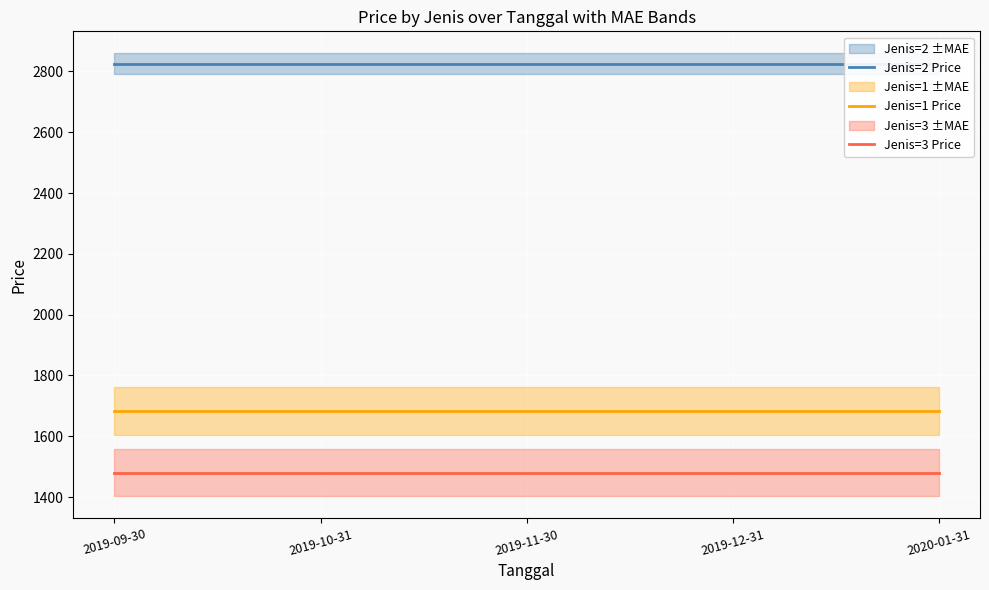

What is the label of the 4th point from the left?

2019-12-31